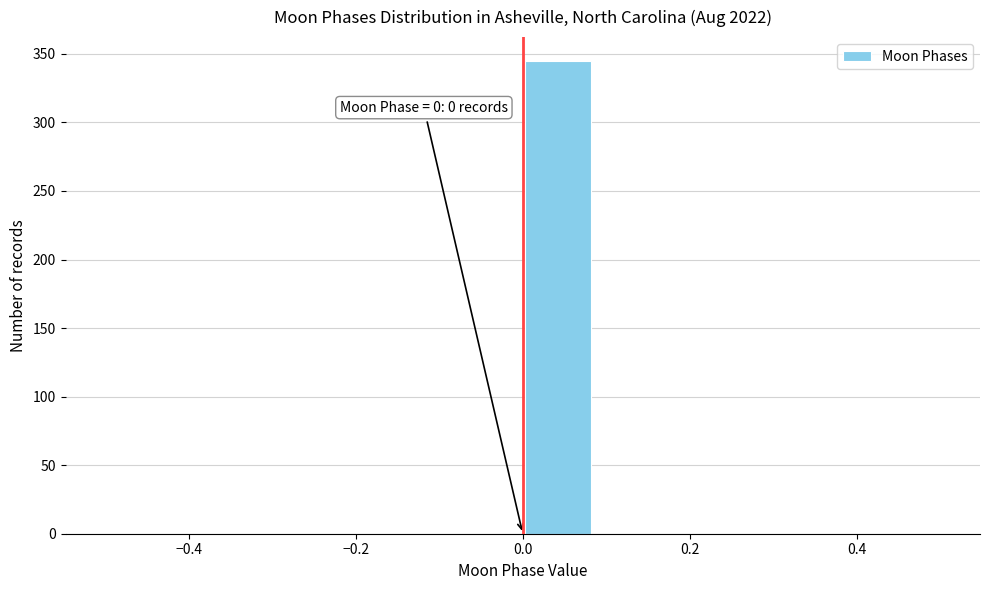

Which range on the x-axis has the tallest bar?

0.00 to 0.08